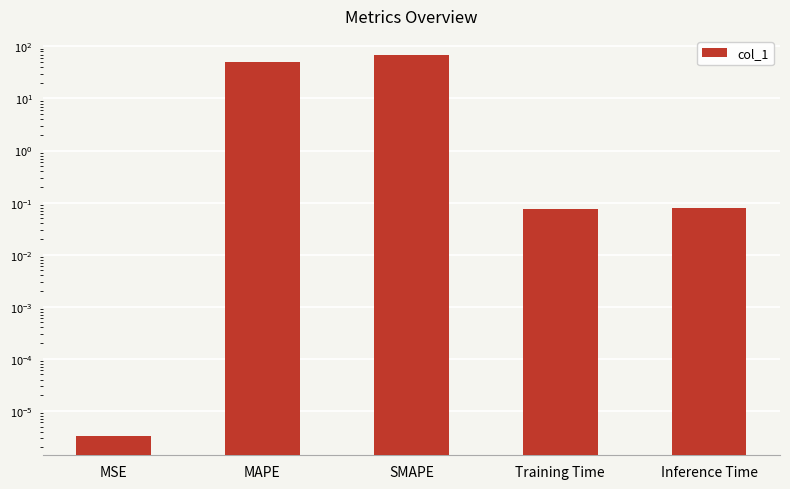

What is the label of the 4th bar from the left?

Training Time